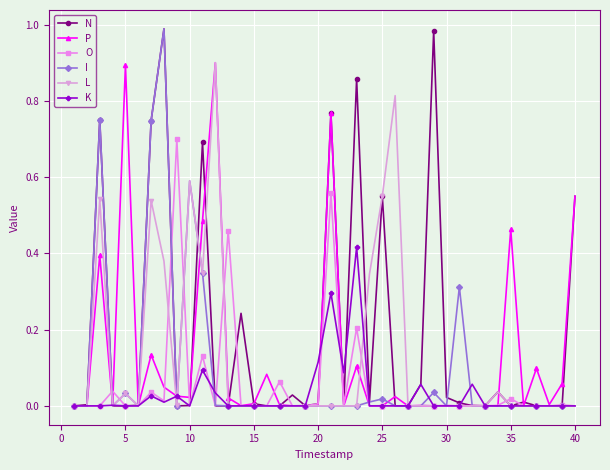

True or false: P and I cross at least once.

True